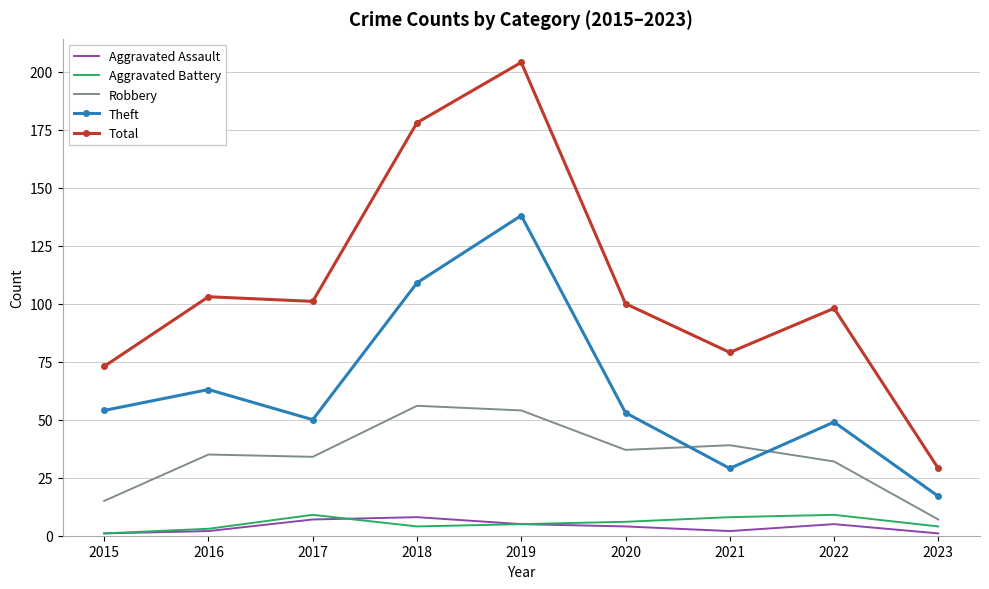

What is the difference between the highest and lowest values at 2021?

77